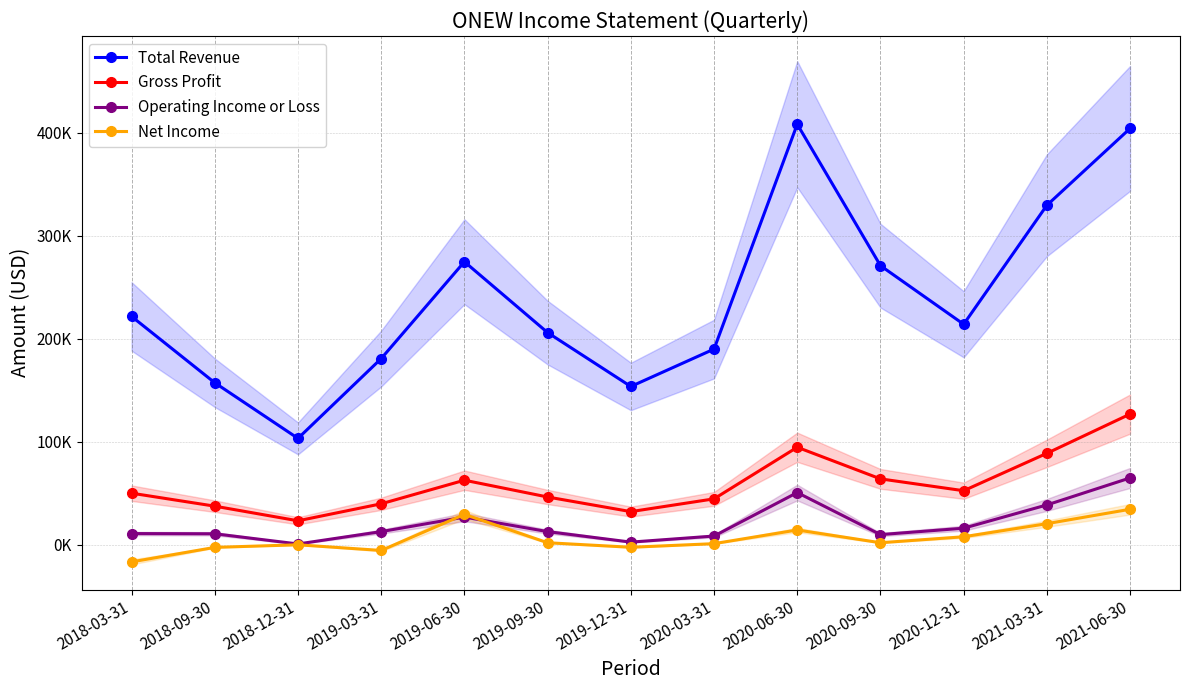

How many values in the Net Income series exceed 2000?

5